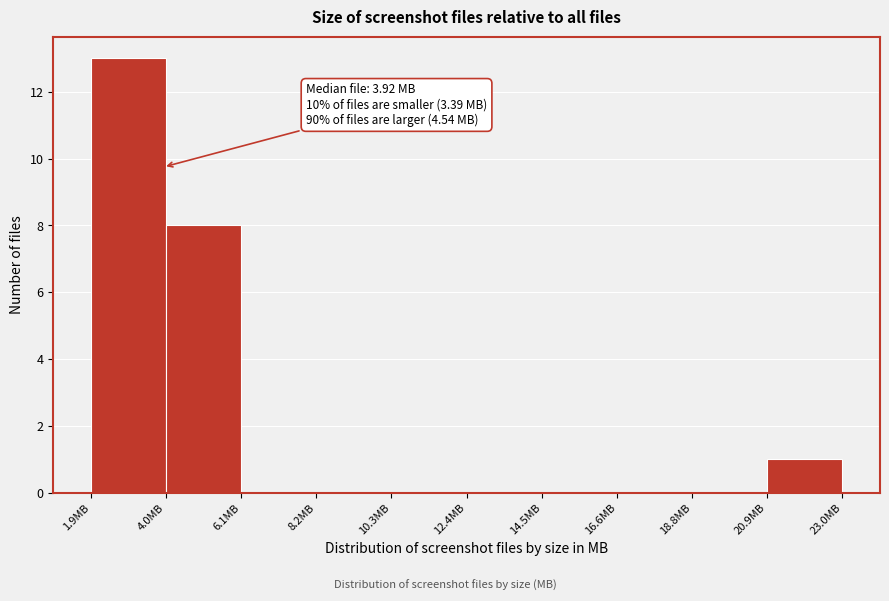

Over which range of the x-axis is the bar tallest?

2.0 to 4.0